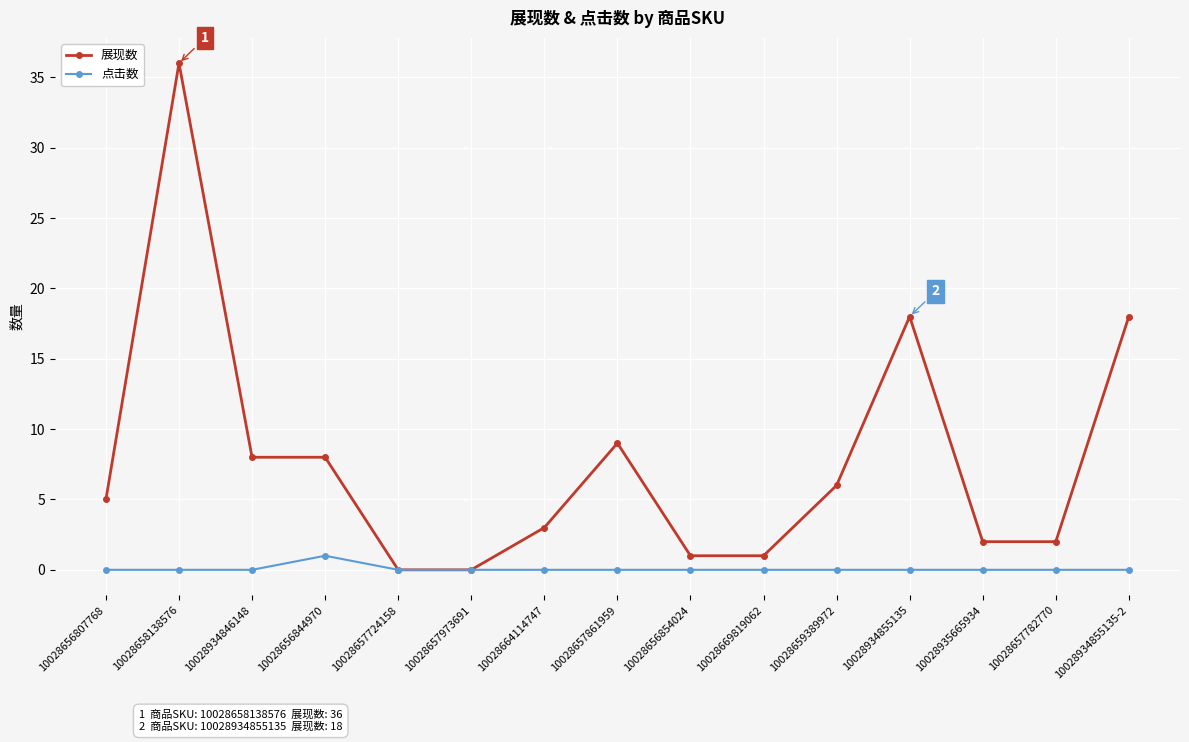

At which category does 展现数 reach its first local peak?

10028658138576